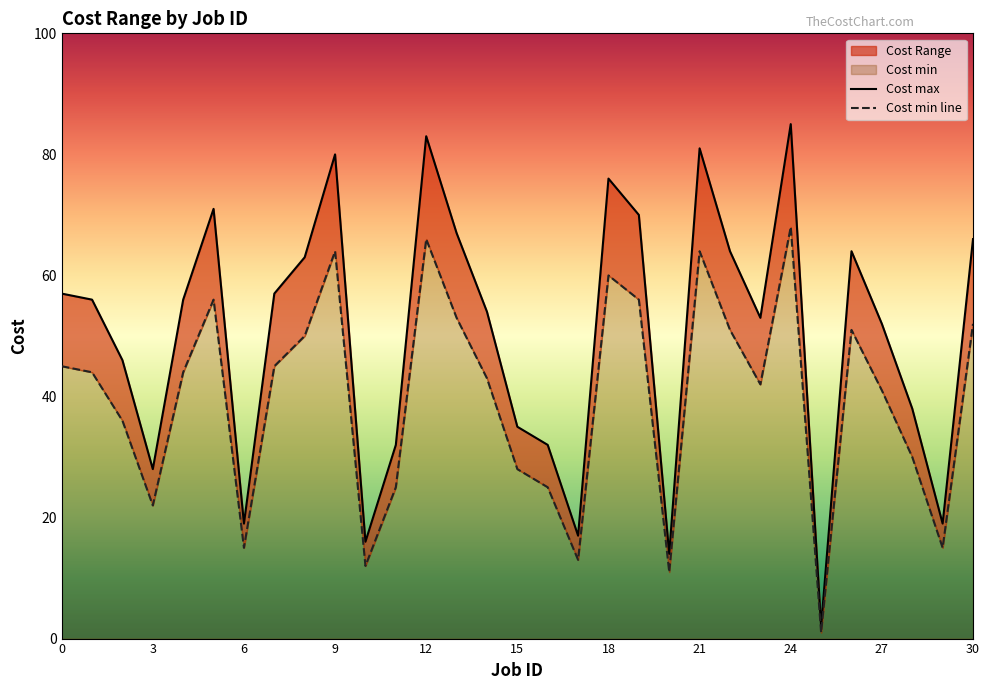

Rank the categories by Cost min value from highest to lowest.

24, 12, 9, 21, 18, 5, 19, 13, 30, 22, 26, 8, 0, 7, 1, 4, 14, 23, 27, 2, 28, 15, 11, 16, 3, 6, 29, 17, 10, 20, 25